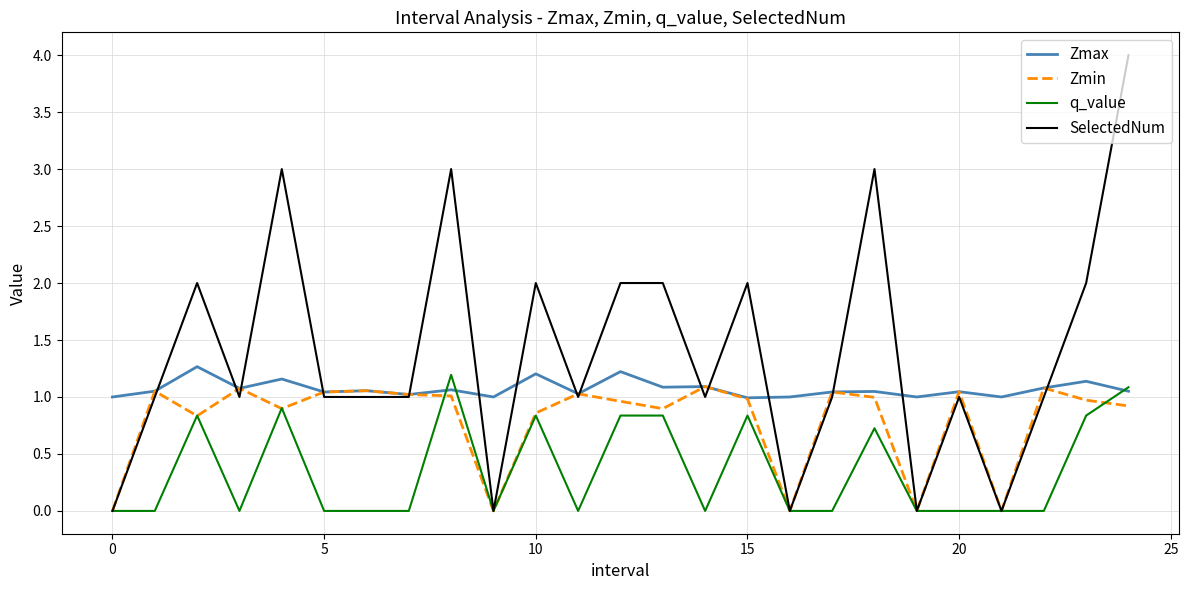

Which series has the largest range (max minus min)?

SelectedNum